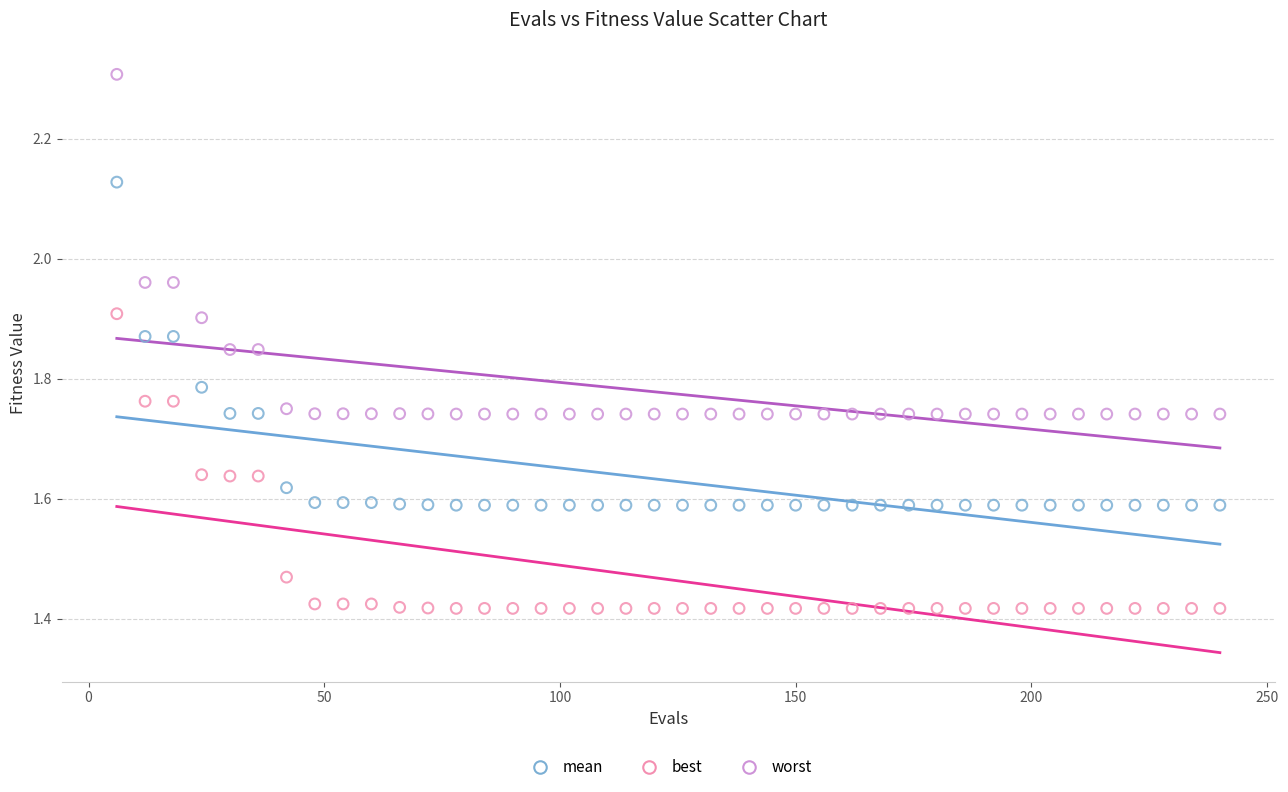

Across all data points, what is the range of X values (max minus min)?

234.0